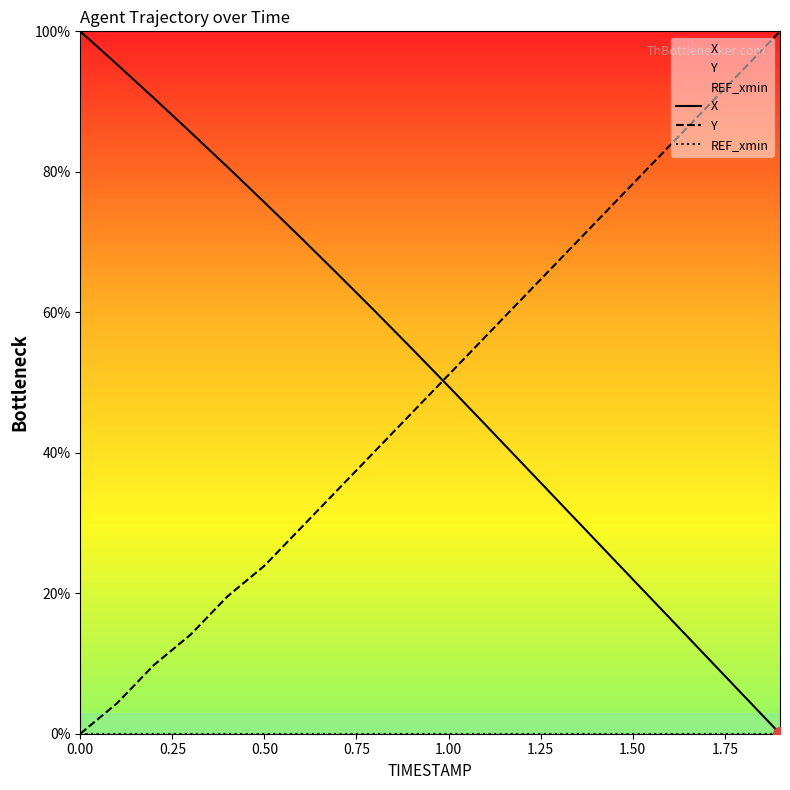

Which series ends up on top after the final intersection of X and Y?

Y